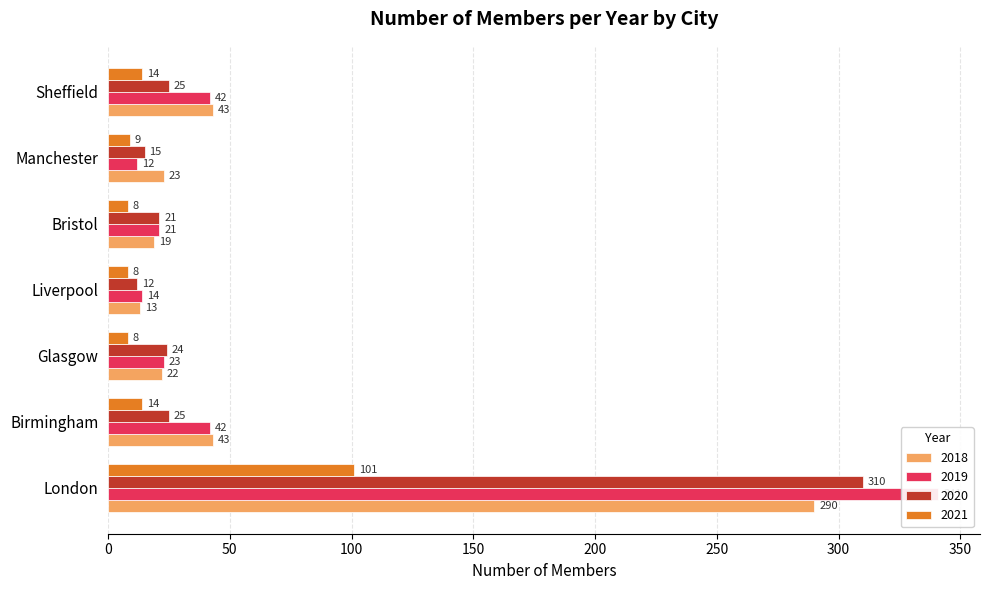

At which category is the sum across all series the highest?

London